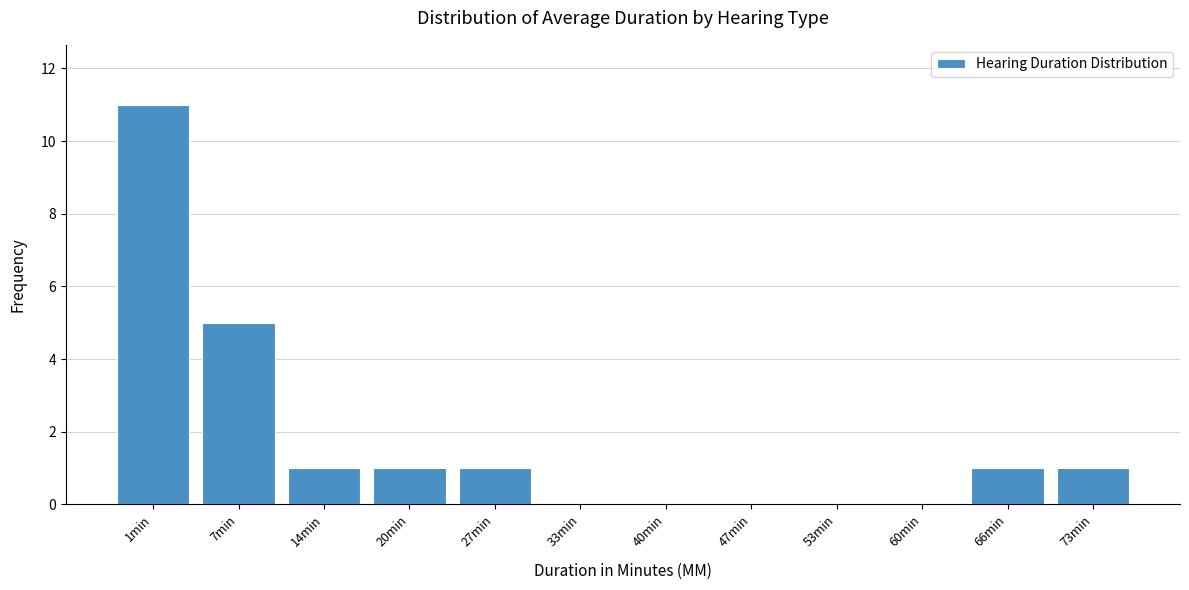

Reading left to right, what are all the values shown in this chart?

1min=11	7min=5	14min=1	20min=1	27min=1	33min=0	40min=0	47min=0	53min=0	60min=0	66min=1	73min=1